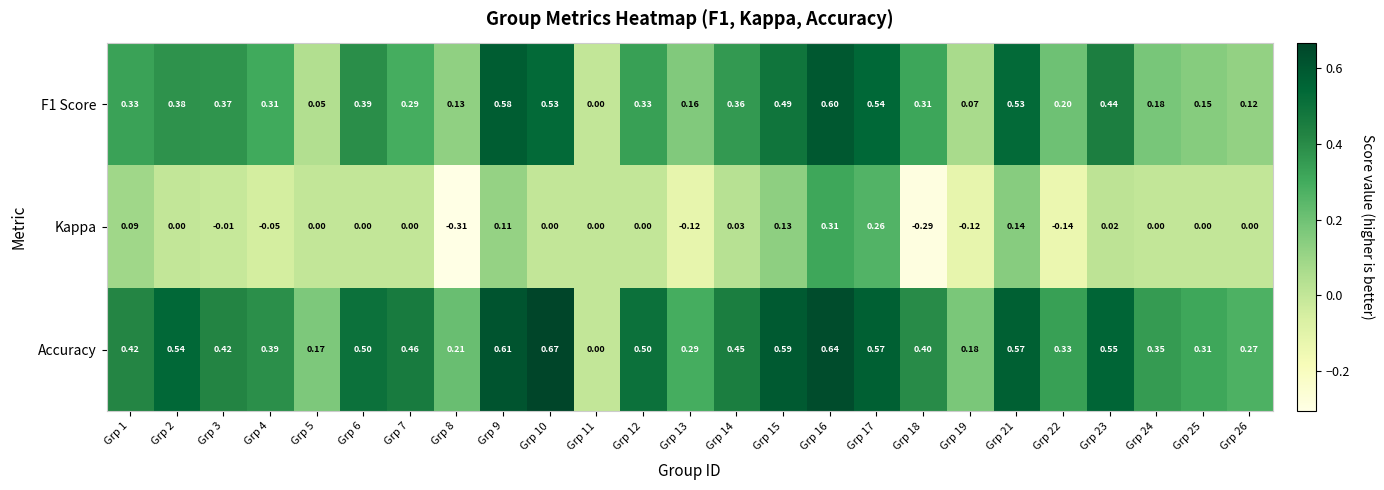

Between Grp 9 and Grp 10, which series saw the biggest shift?

Kappa